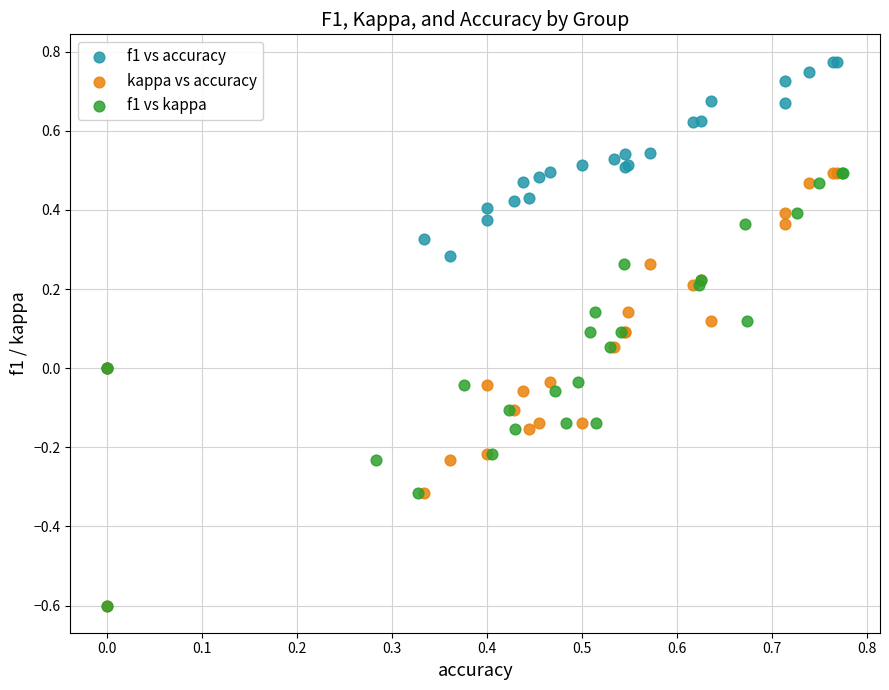

What are all the series names shown in the legend?

f1 vs accuracy, kappa vs accuracy, f1 vs kappa